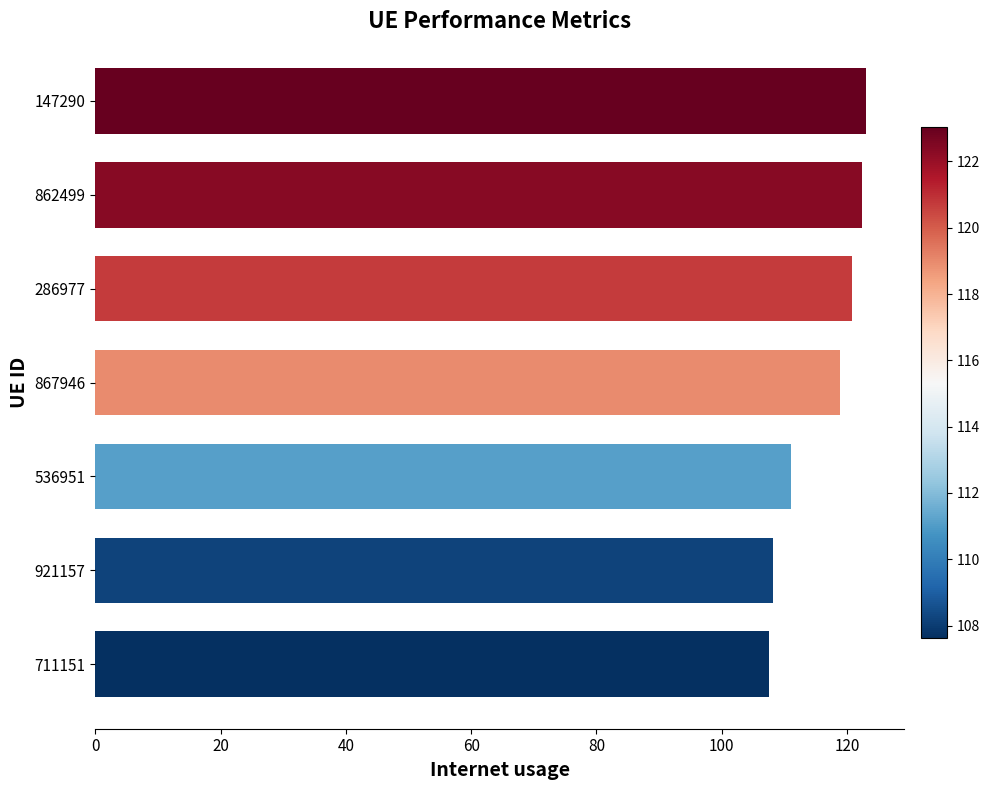

Which has a higher value, 921157 or 147290?

147290